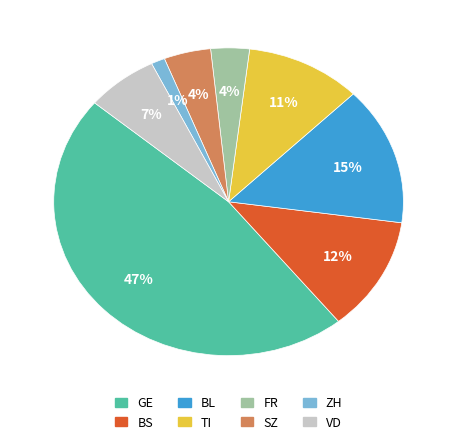

To the nearest percent, what is the average slice percentage?

12%